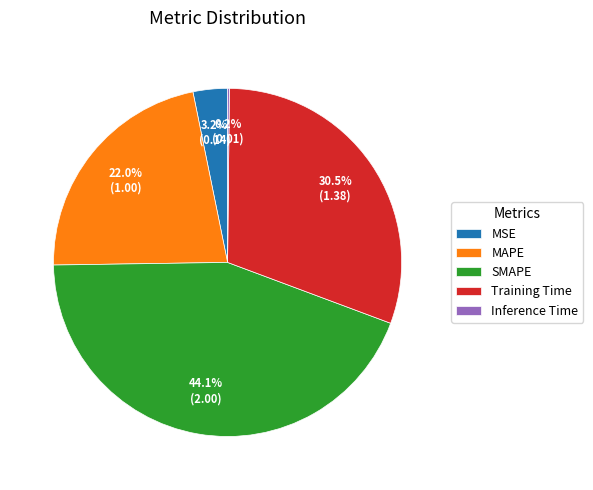

Which slice is the largest?

SMAPE